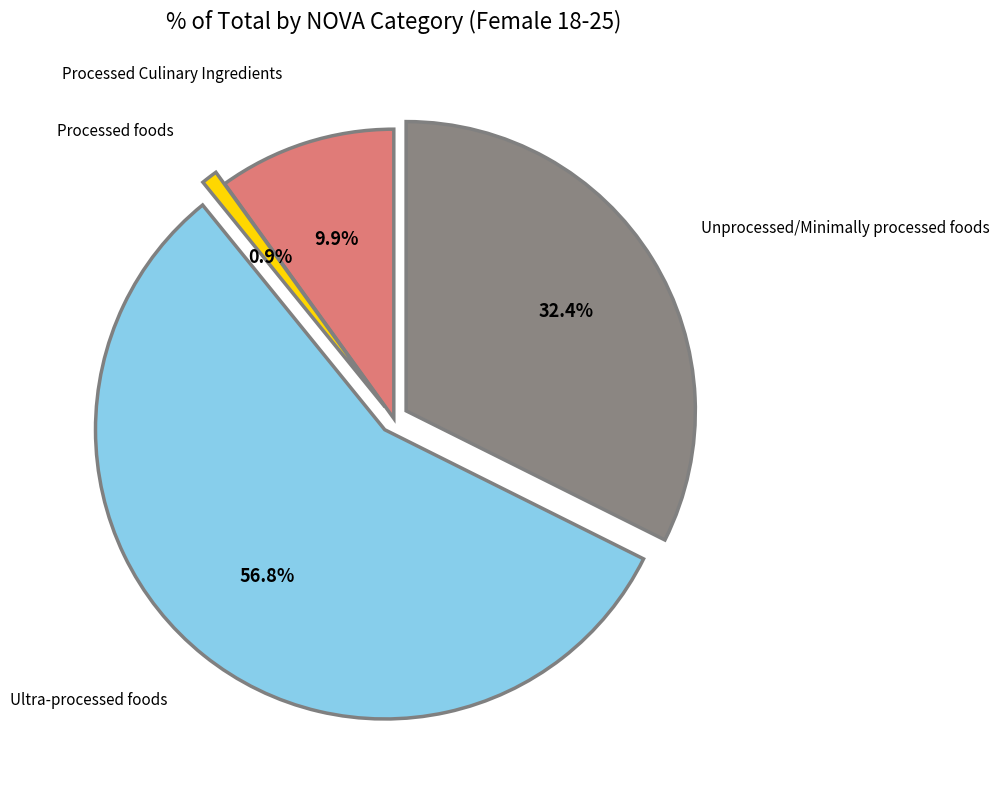

True or false: Processed Culinary Ingredients accounts for 3% of the total.

False